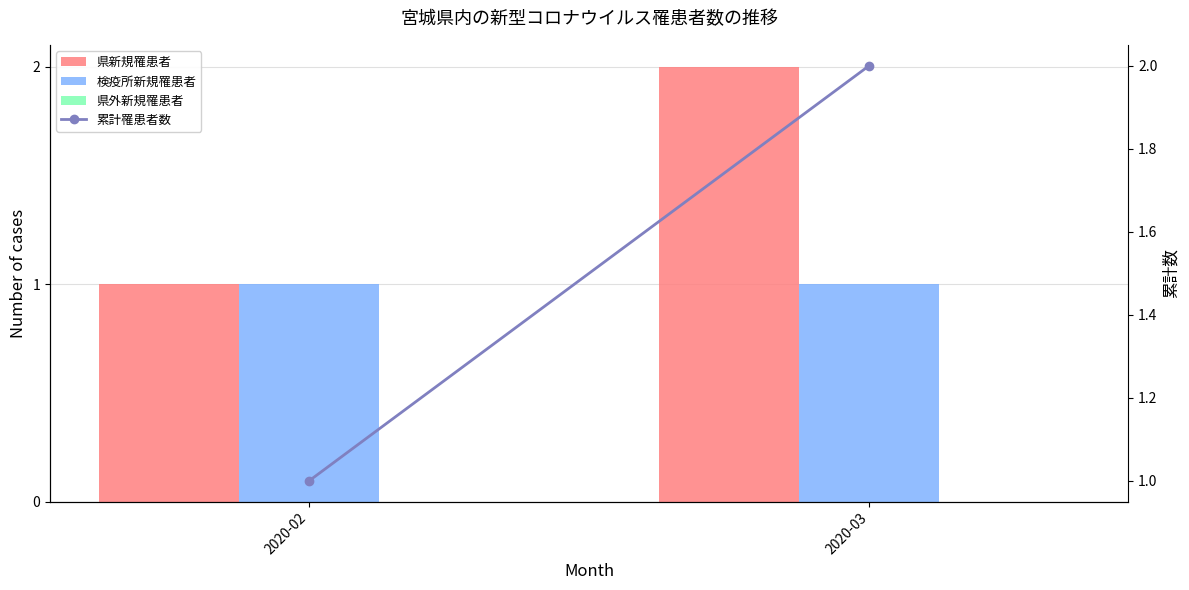

Rank the series at 2020-02 from lowest to highest value.

県外新規罹患者, 県新規罹患者, 検疫所新規罹患者, 累計罹患者数